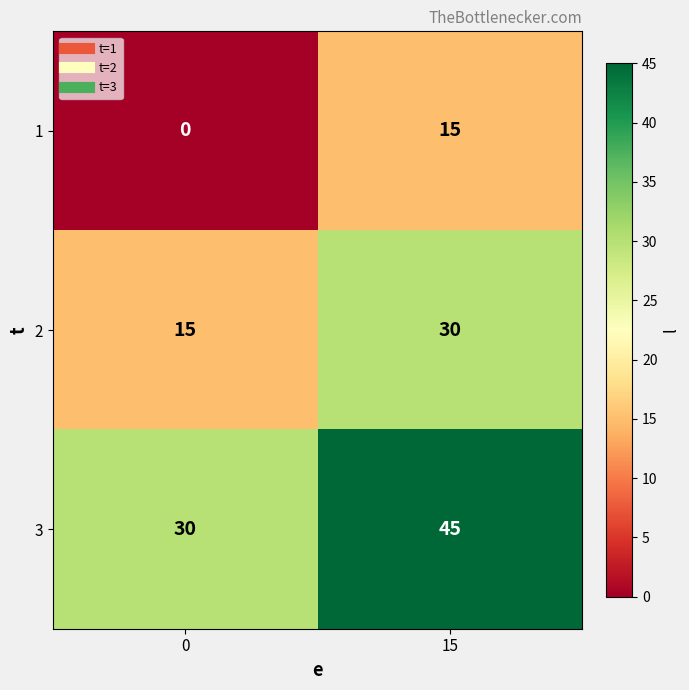

What is the total value across all series at 15?

90